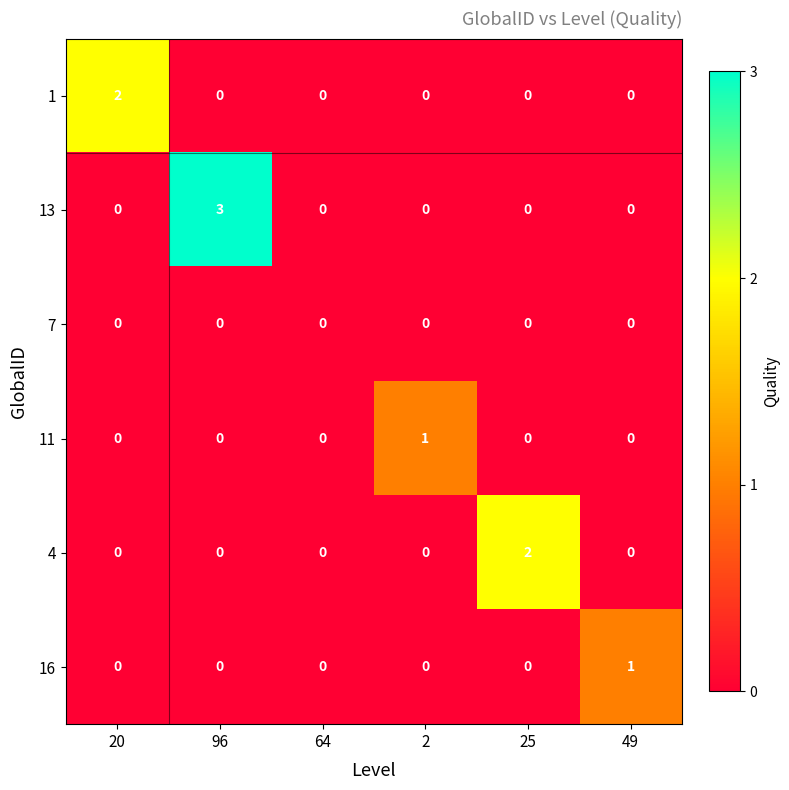

What is the maximum value shown in the chart?

3